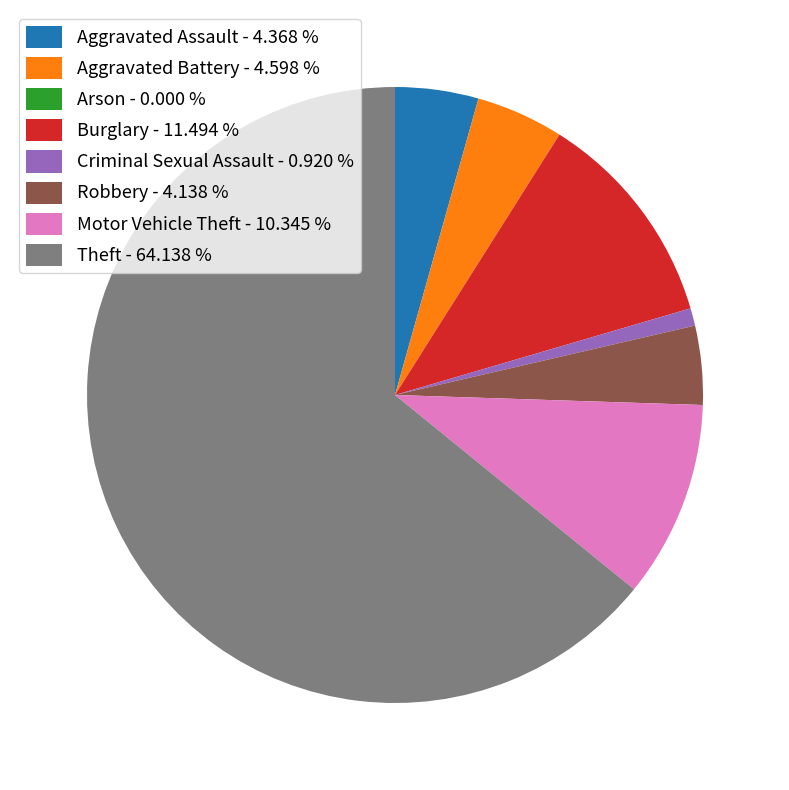

Is it true that Robbery is 4% of the pie?

True